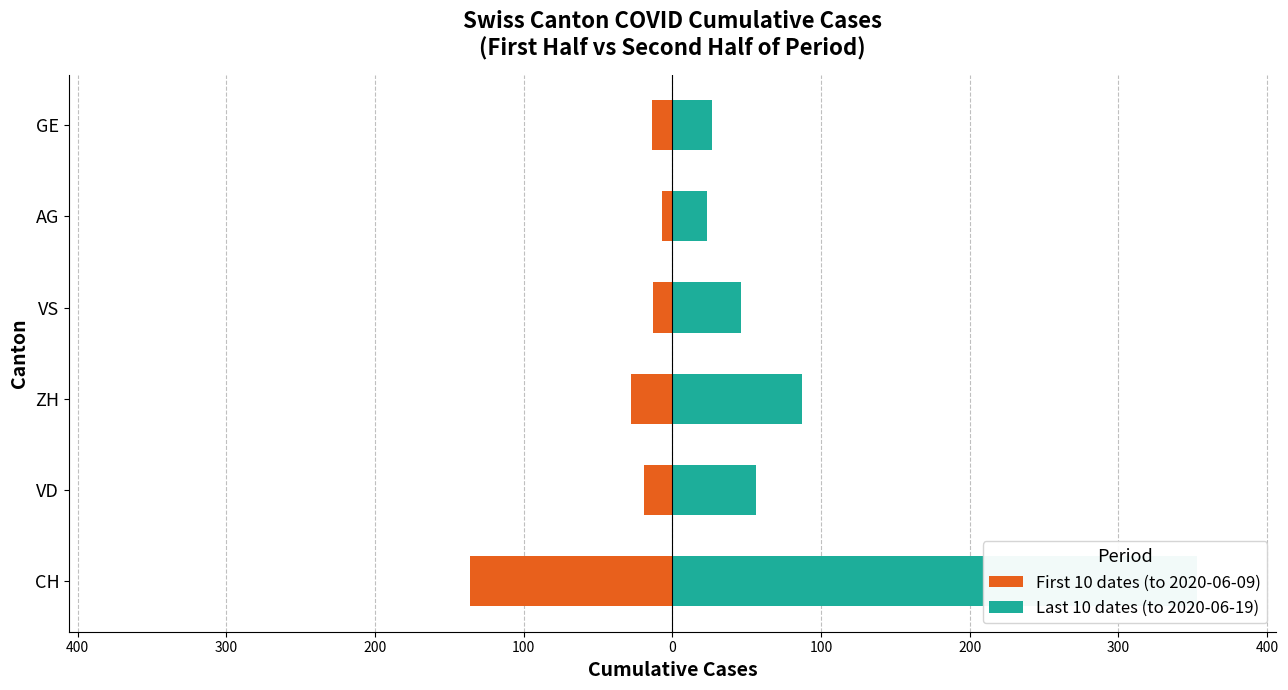

How many values in the First 10 dates (to 2020-06-09) series are below -14?

3